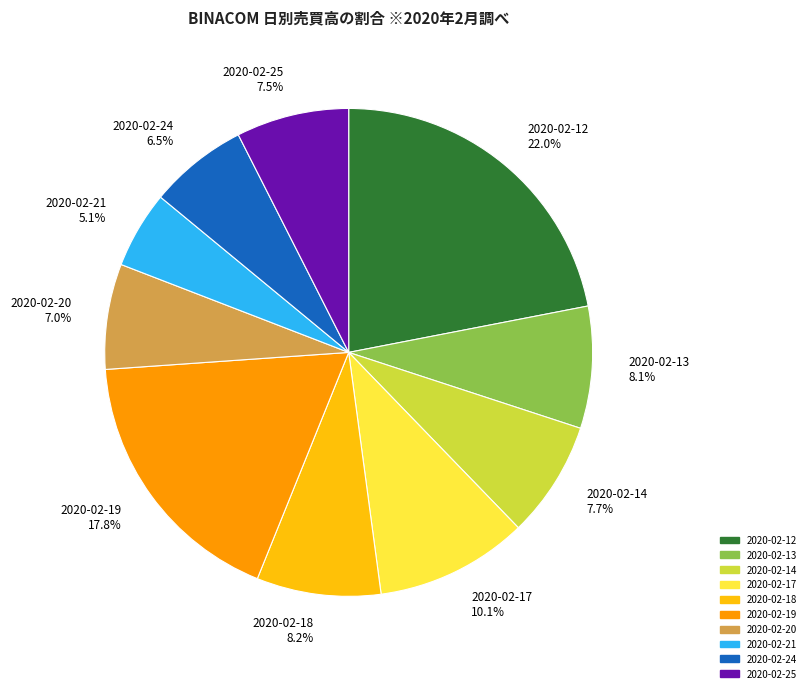

Is the sum of 2020-02-25 and 2020-02-24 greater than half?

No